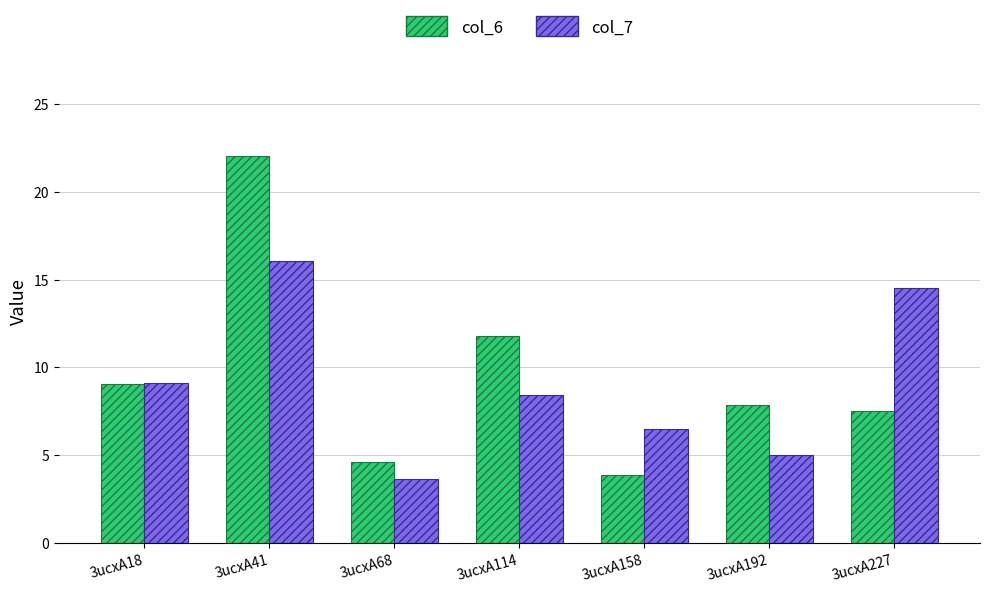

What is the difference between the maximum and minimum values in the col_7 series?

12.4